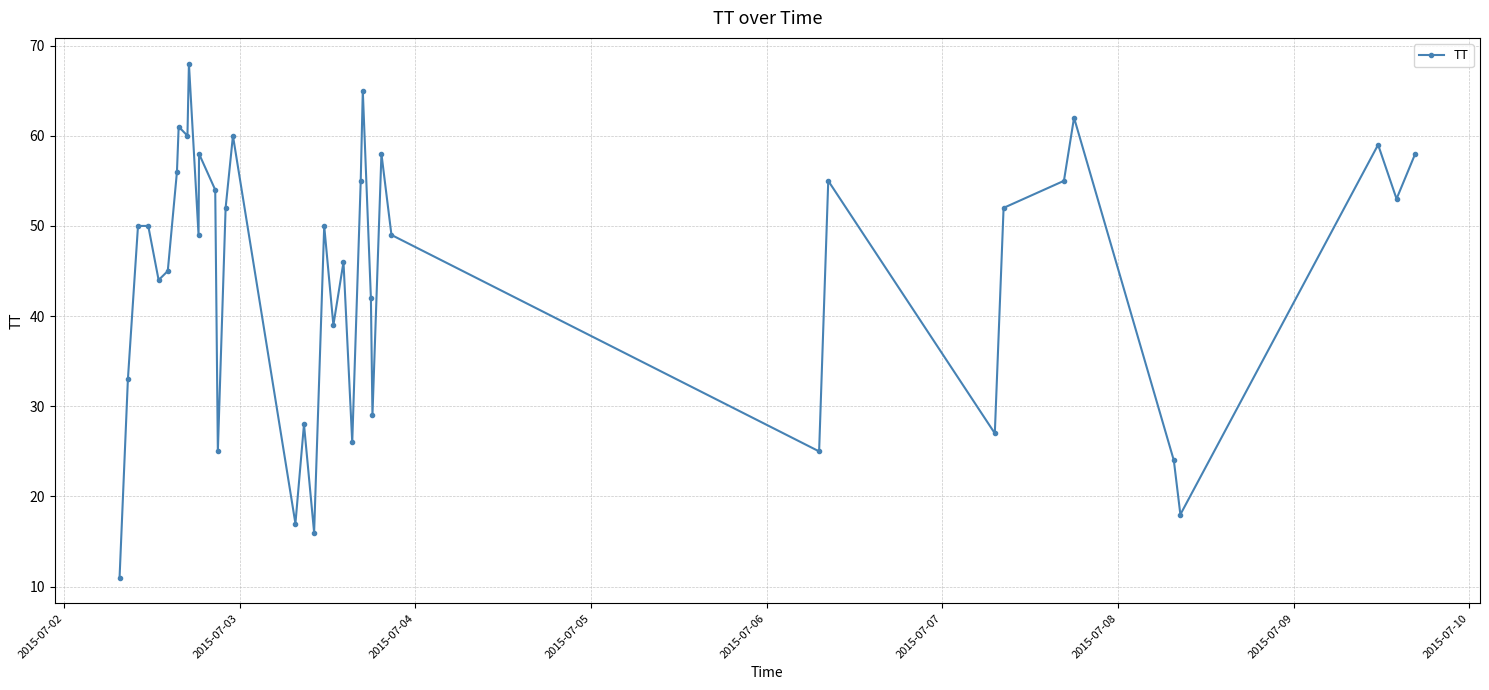

What is the smallest value displayed?

11